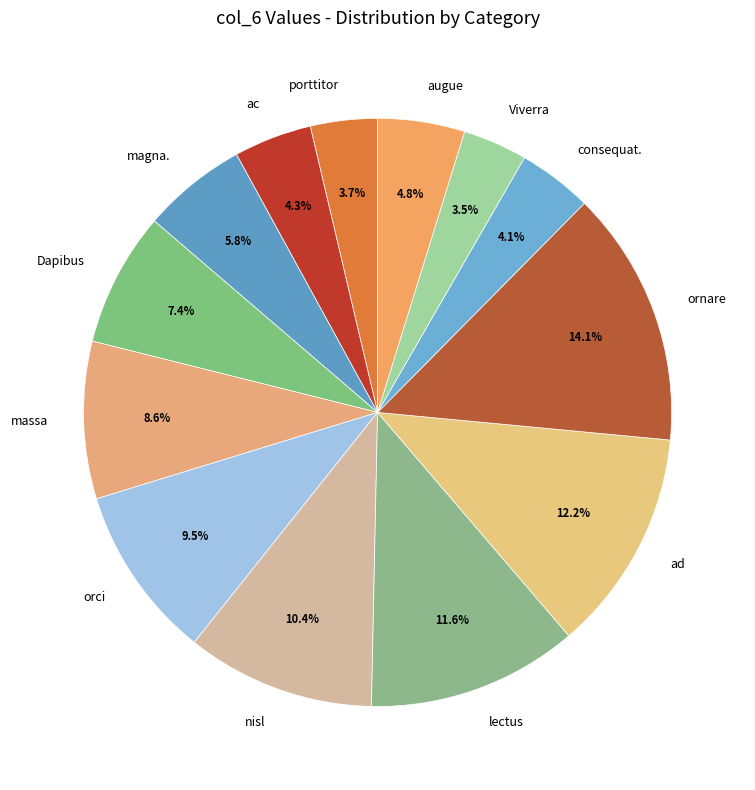

How many segments does this pie chart have?

13